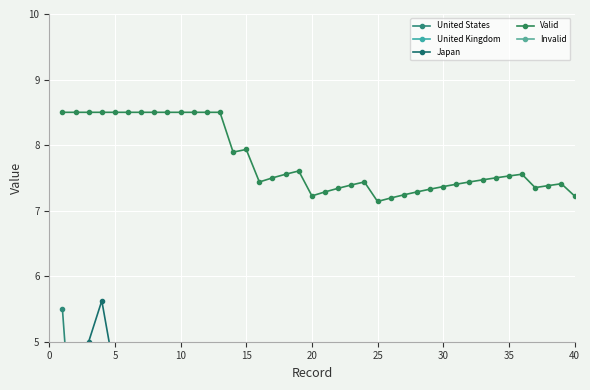

What is the highest value of the Valid series?

8.5